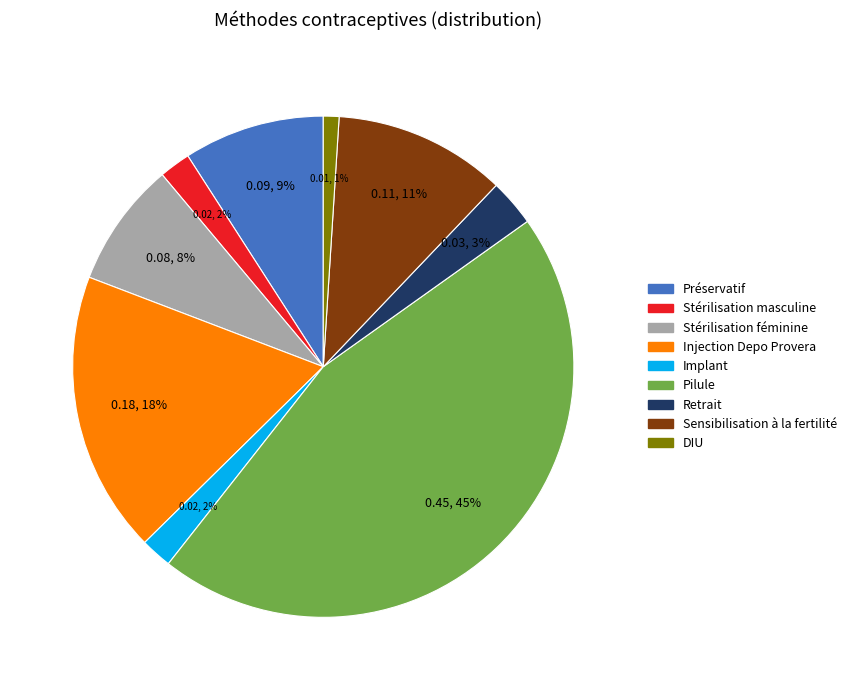

Is Injection Depo Provera the majority of the pie?

No